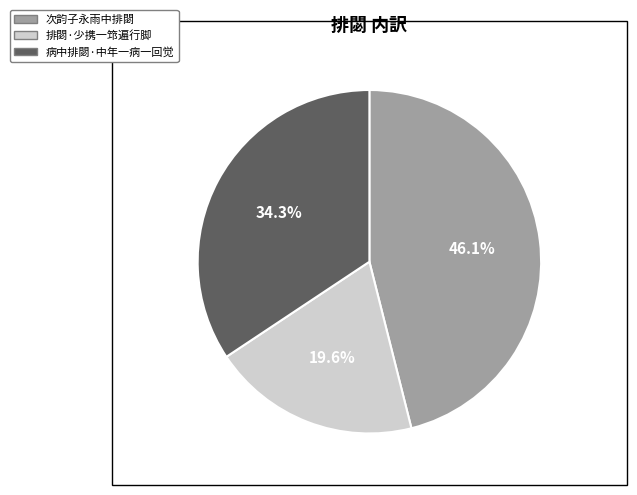

Does any single category account for the majority?

No